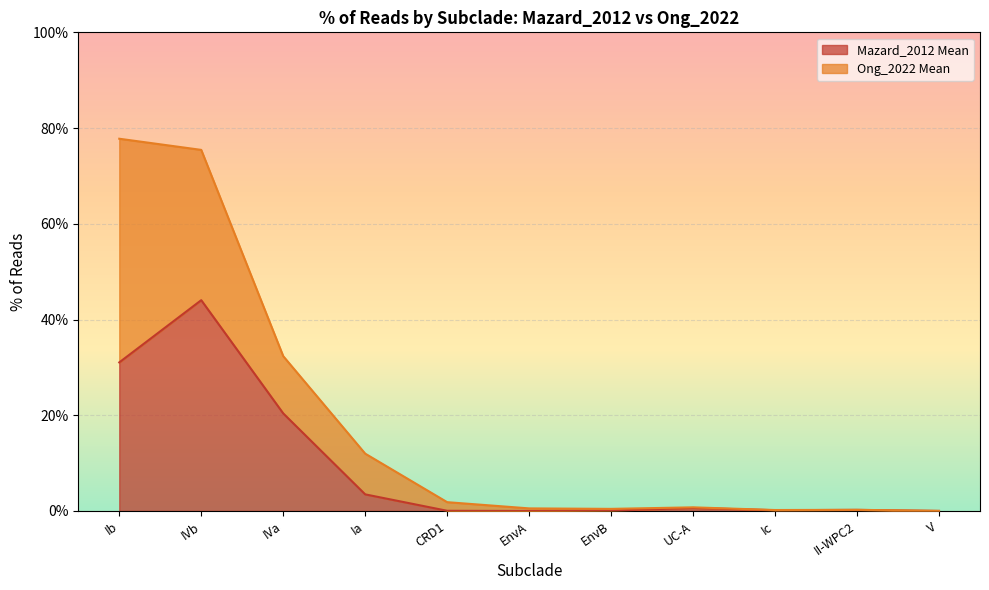

List the labels in order of value, largest first.

IVb, Ib, IVa, Ia, UC-A, II-WPC2, Ic, EnvB, CRD1, V, EnvA